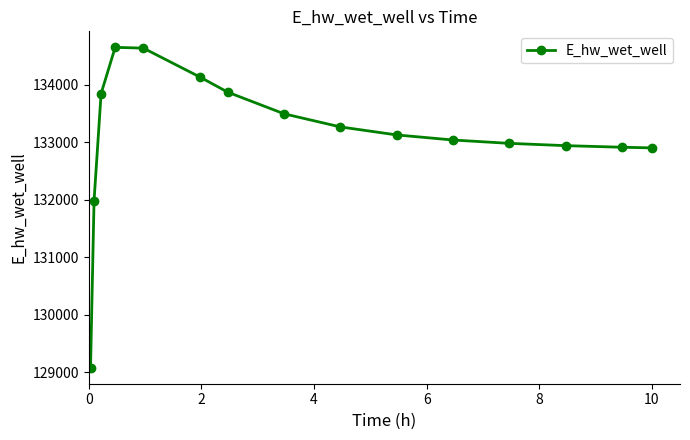

What is the average value?

133121.0